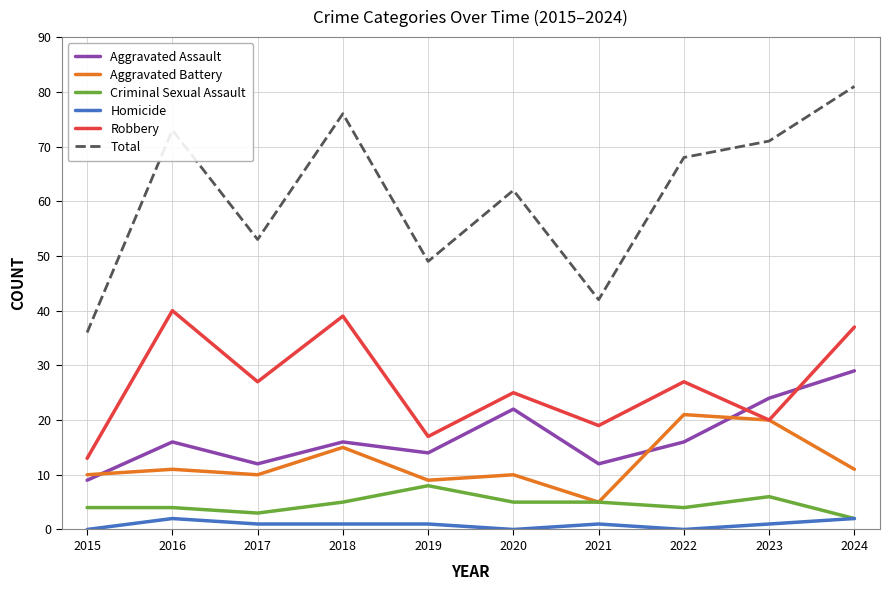

Reading right to left, list all the values displayed in this chart.

Aggravated Assault: 2024=29	2023=24	2022=16	2021=12	2020=22	2019=14	2018=16	2017=12	2016=16	2015=9
Aggravated Battery: 2024=11	2023=20	2022=21	2021=5	2020=10	2019=9	2018=15	2017=10	2016=11	2015=10
Criminal Sexual Assault: 2024=2	2023=6	2022=4	2021=5	2020=5	2019=8	2018=5	2017=3	2016=4	2015=4
Homicide: 2024=2	2023=1	2022=0	2021=1	2020=0	2019=1	2018=1	2017=1	2016=2	2015=0
Robbery: 2024=37	2023=20	2022=27	2021=19	2020=25	2019=17	2018=39	2017=27	2016=40	2015=13
Total: 2024=81	2023=71	2022=68	2021=42	2020=62	2019=49	2018=76	2017=53	2016=73	2015=36